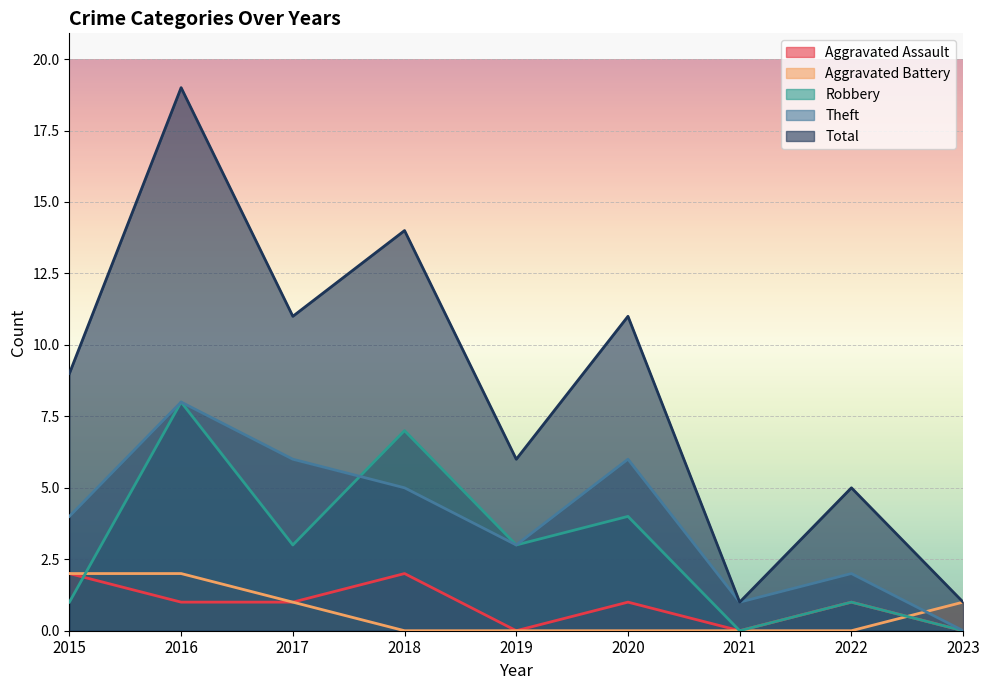

At which label does Aggravated Battery reach its minimum?

2018